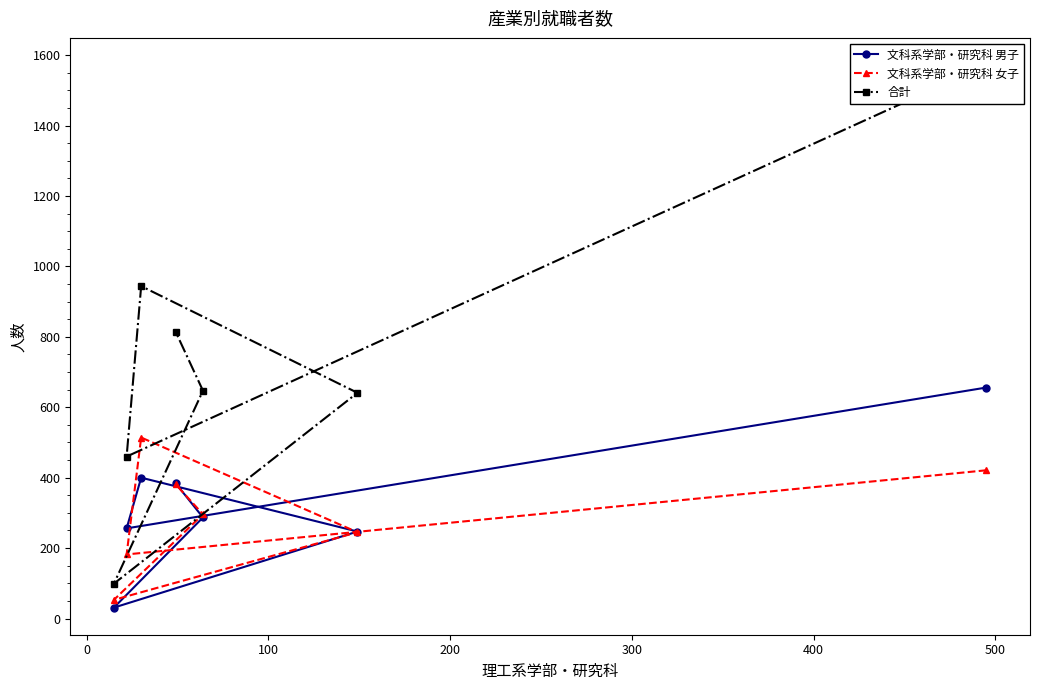

True or false: 合計 and 文科系学部・研究科 男子 cross at least once.

False